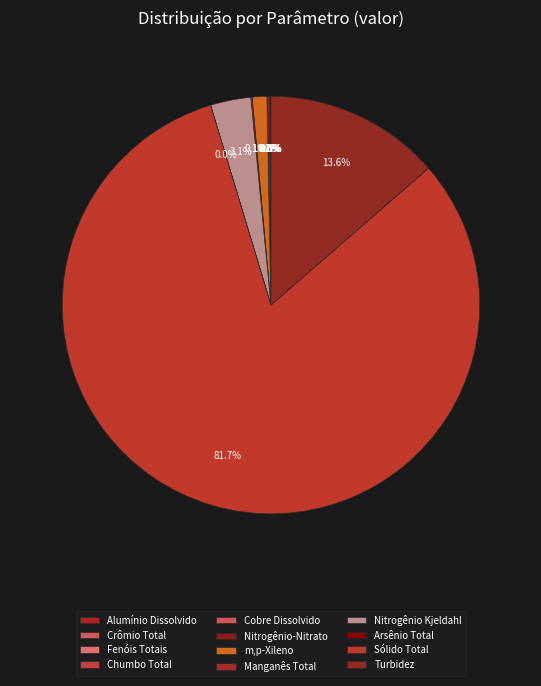

How much of the chart is everything except Alumínio Dissolvido?

99.9%